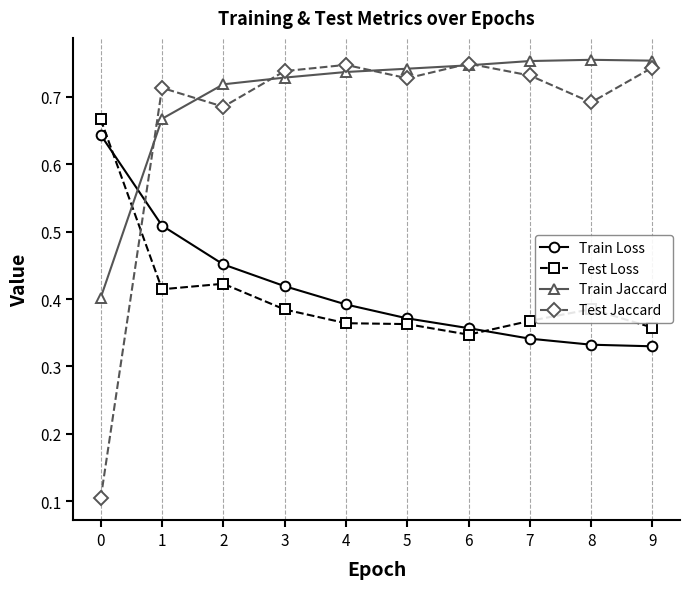

How many intersections are there between Train Loss and Train Jaccard?

1